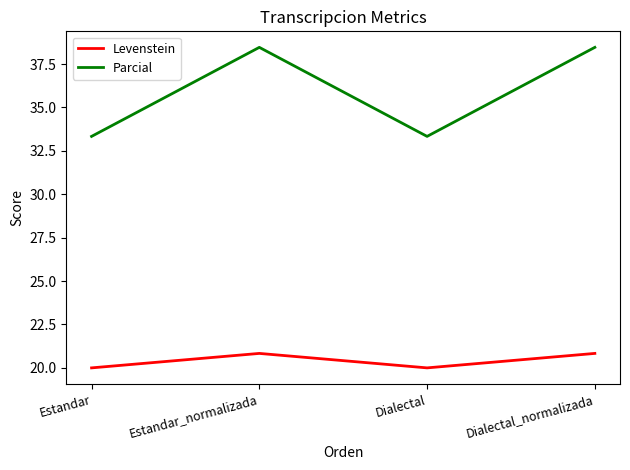

At how many categories does at least one series exceed 35?

2